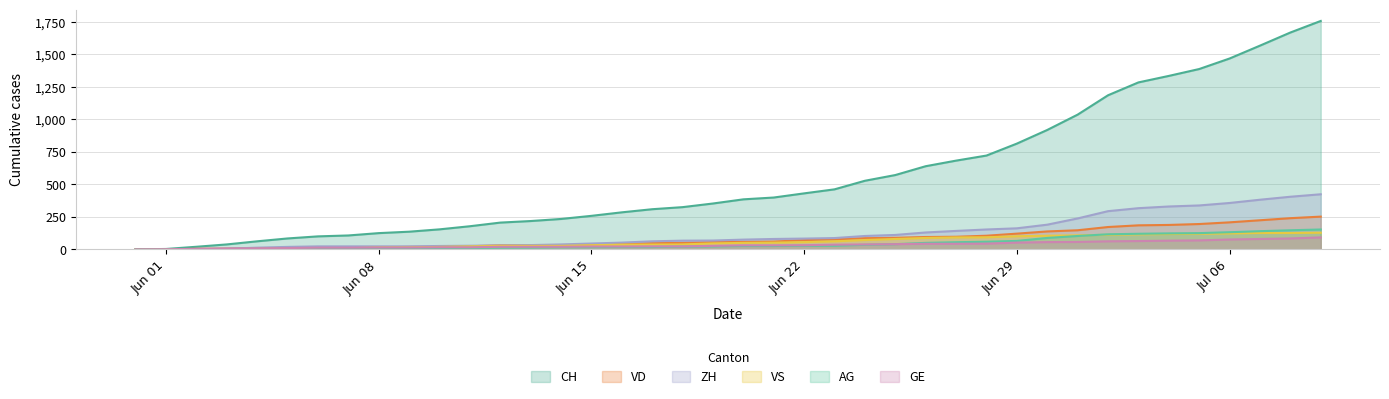

Which series has the largest range (max minus min)?

CH